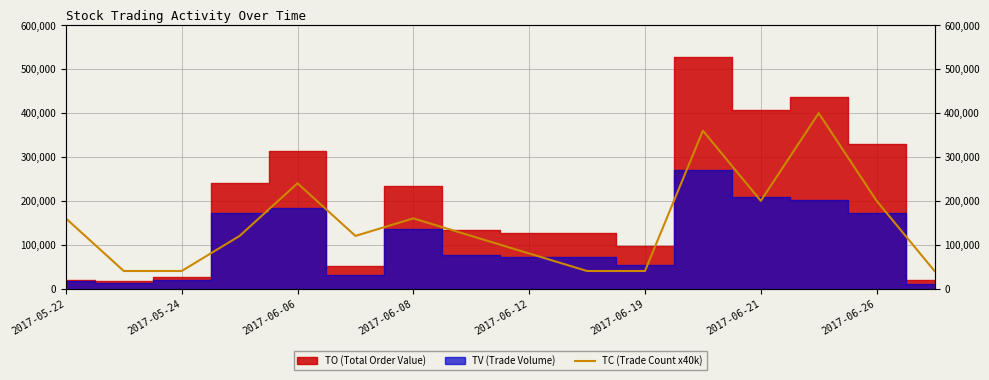

What is the sum of all values?

2360000